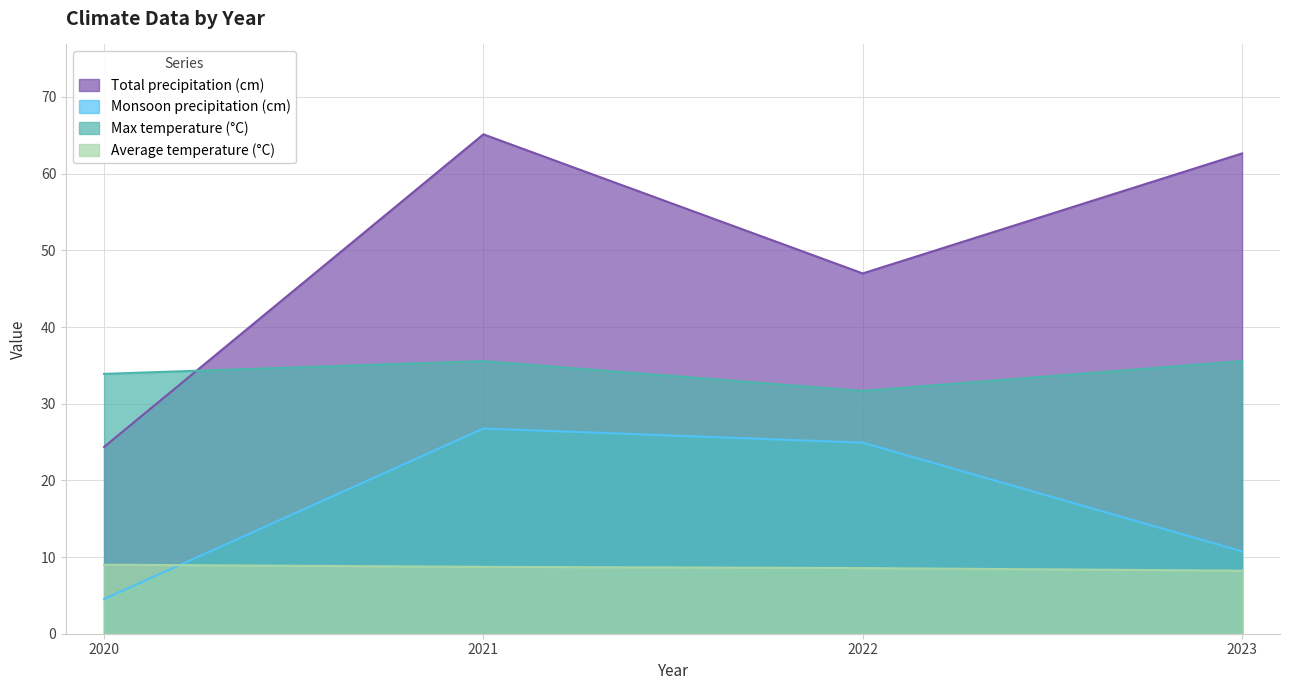

True or false: Total precipitation (cm) has a value of 24.4 at 2020.

True